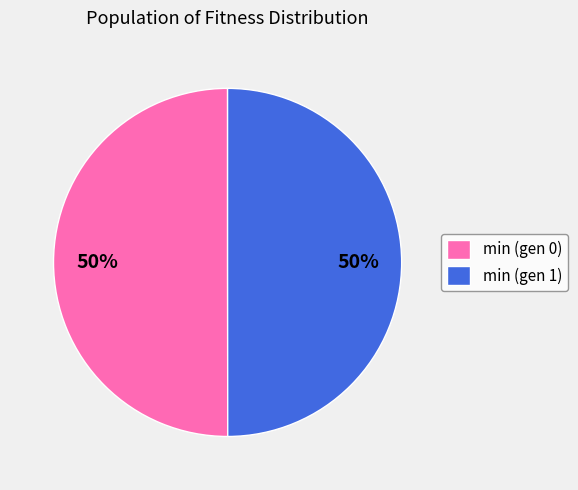

The min (gen 0) slice represents 50% of the pie. True or false?

True